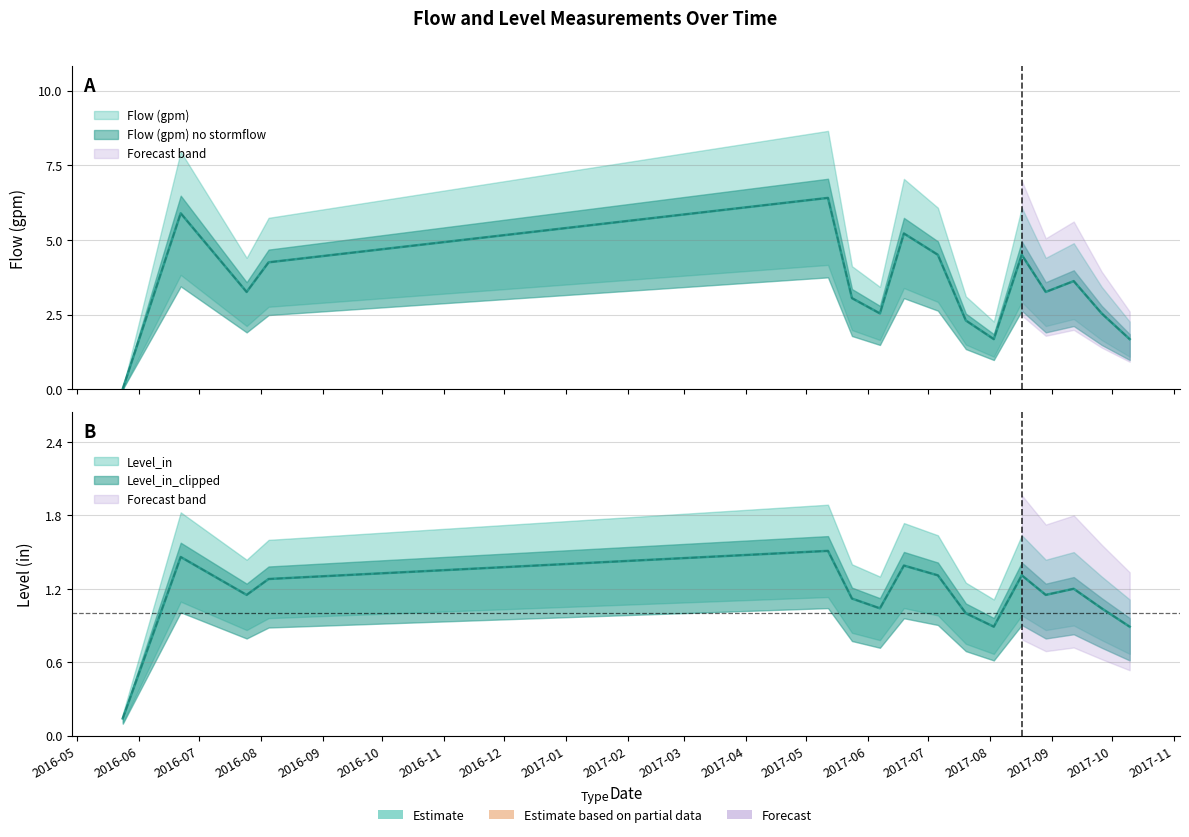

What is the average value of the Level_in_clipped series?

1.1